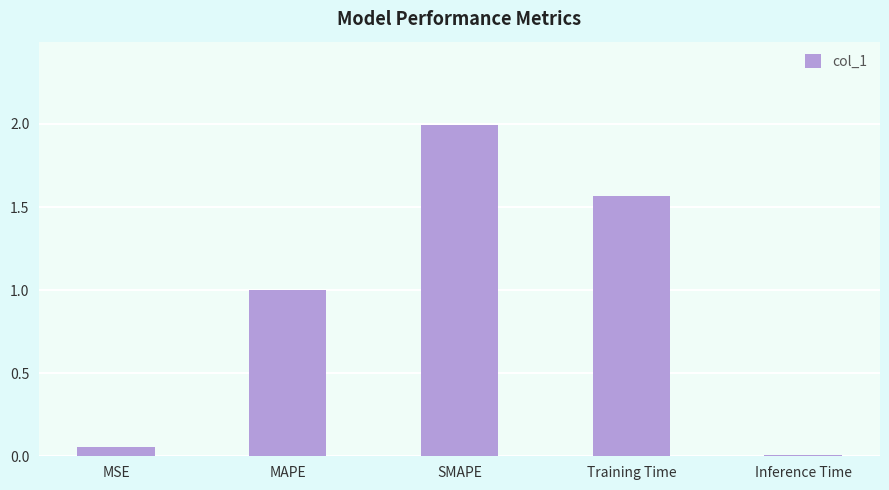

What is the difference between the maximum and minimum values?

2.0